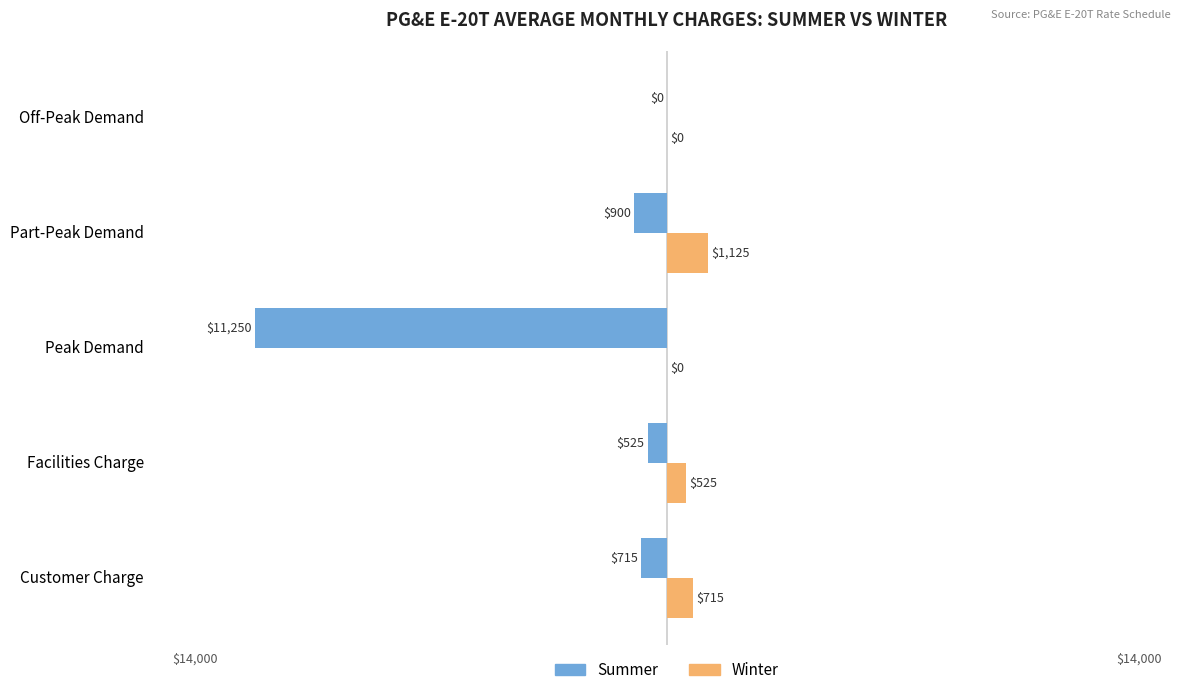

True or false: Winter has a value of 525.0 at Facilities Charge.

True